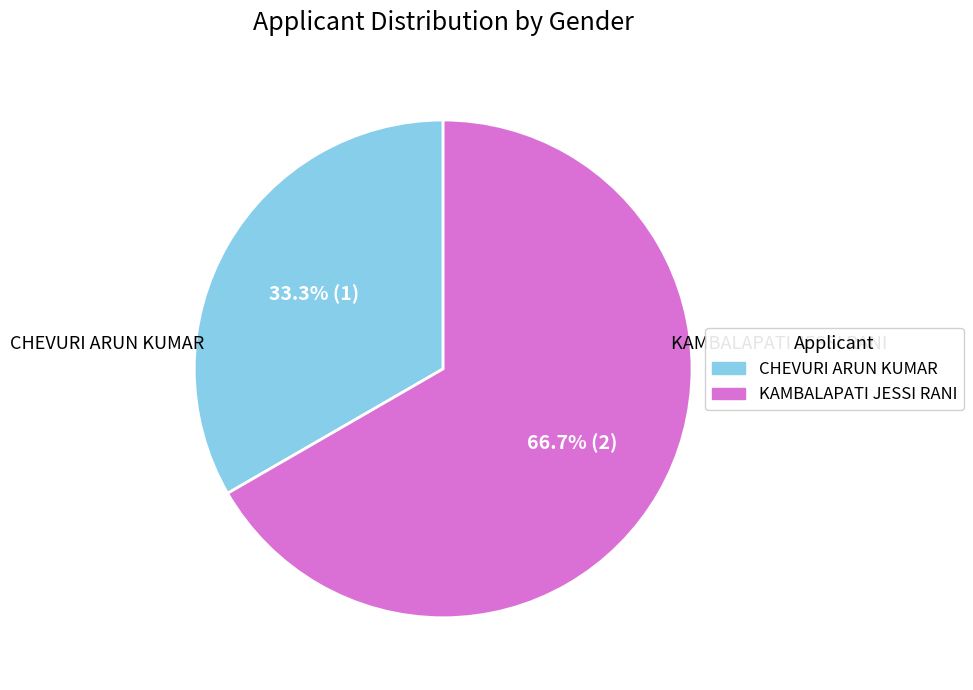

How many slices are in this pie chart?

2